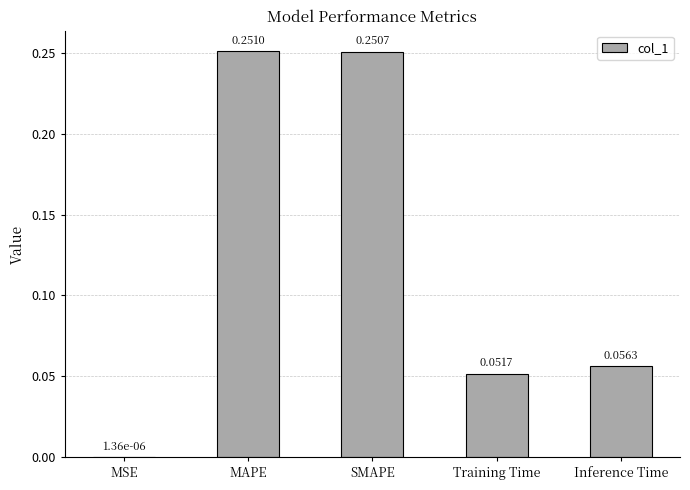

Which category has the highest value across all series?

MAPE